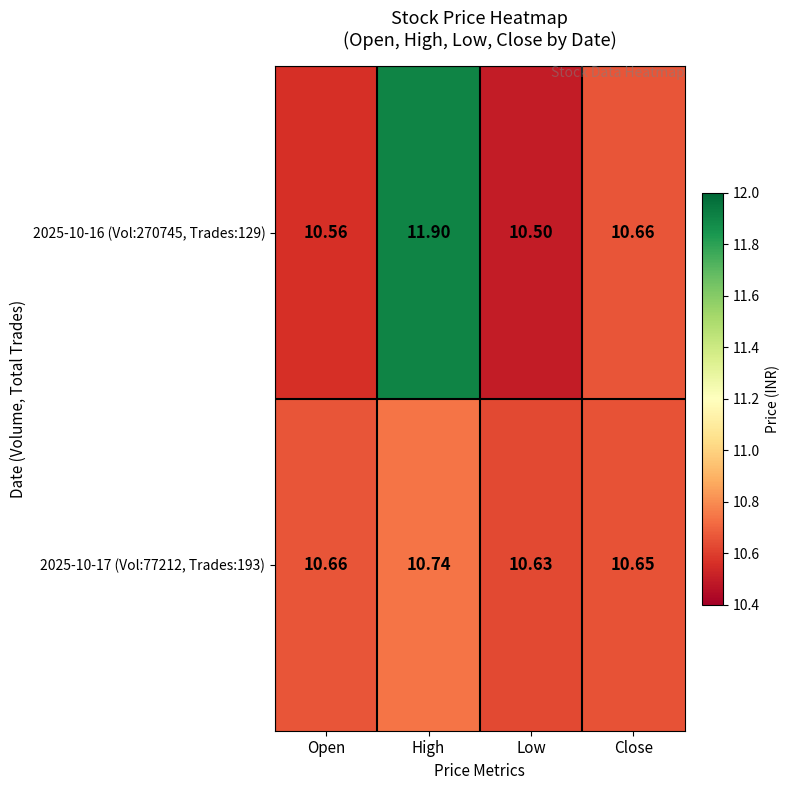

What is the smallest value displayed?

10.5